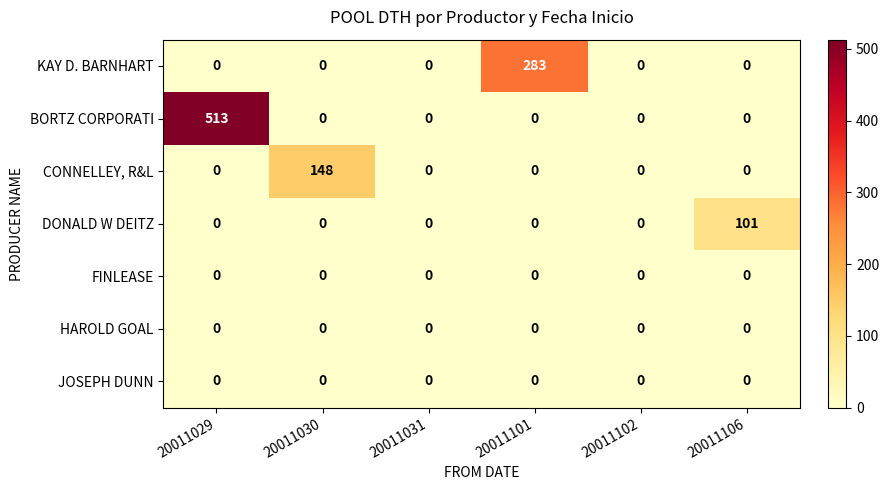

Is it true that CONNELLEY, R&L equals 0 at 20011031?

True